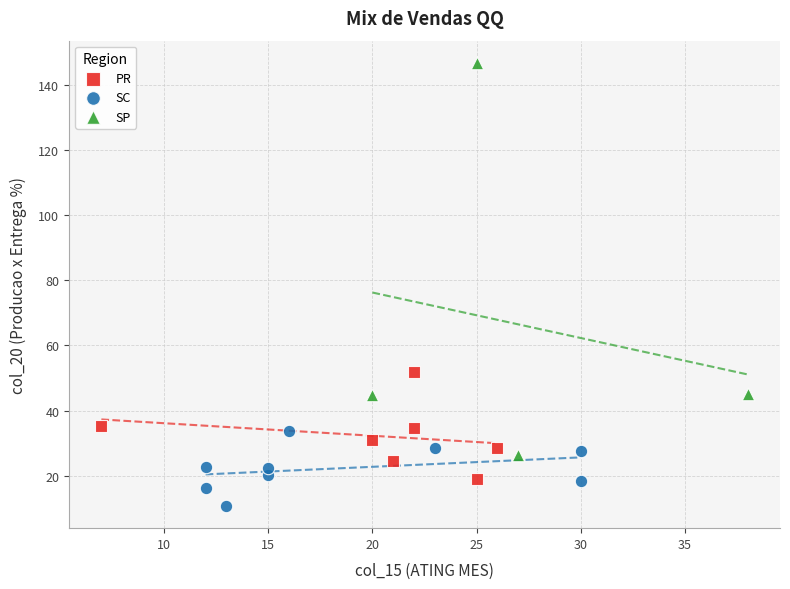

Which series reaches the maximum Y coordinate?

SP